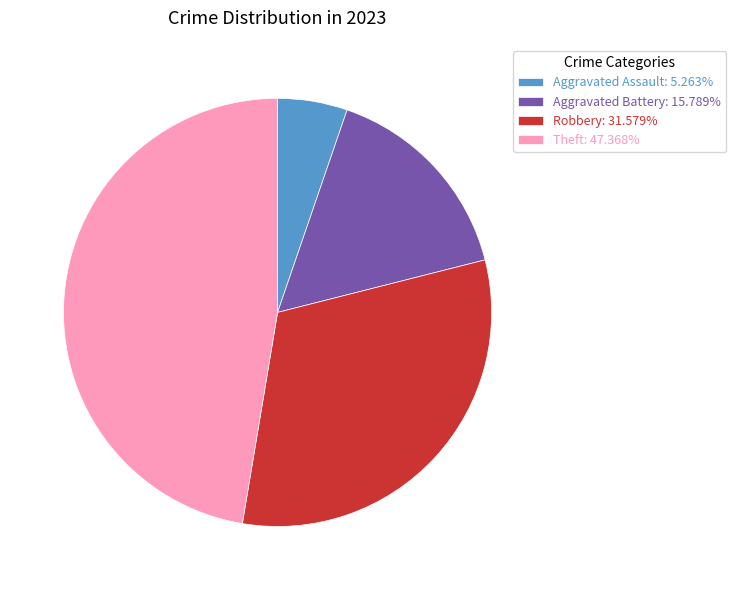

Does Aggravated Assault: 5.263% account for over 50% of the chart?

No